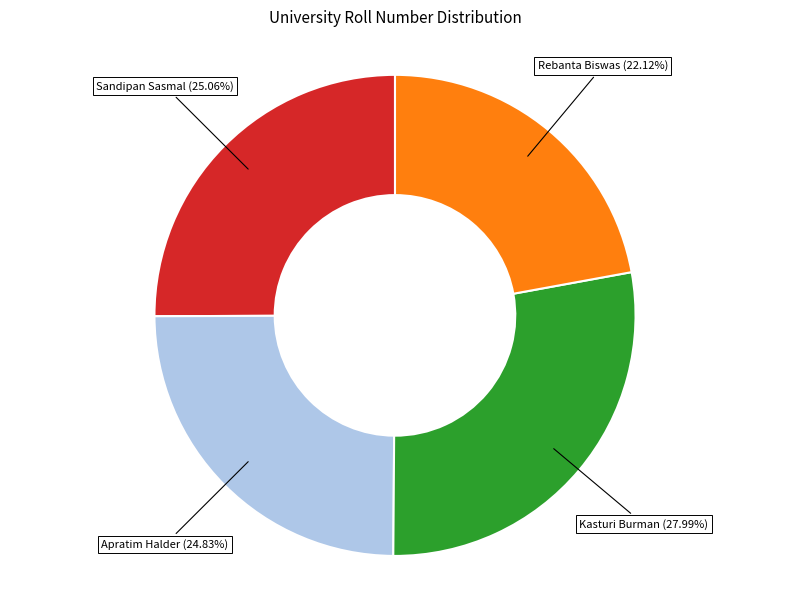

Is the sum of Kasturi Burman and Sandipan Sasmal greater than half?

Yes